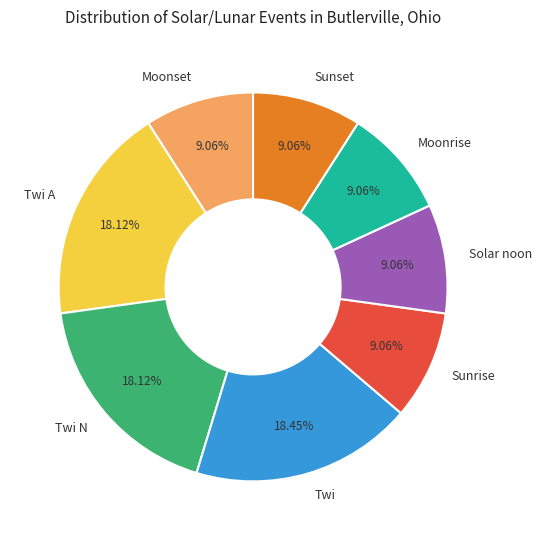

Which has a higher value, Sunset or Twi A?

Twi A